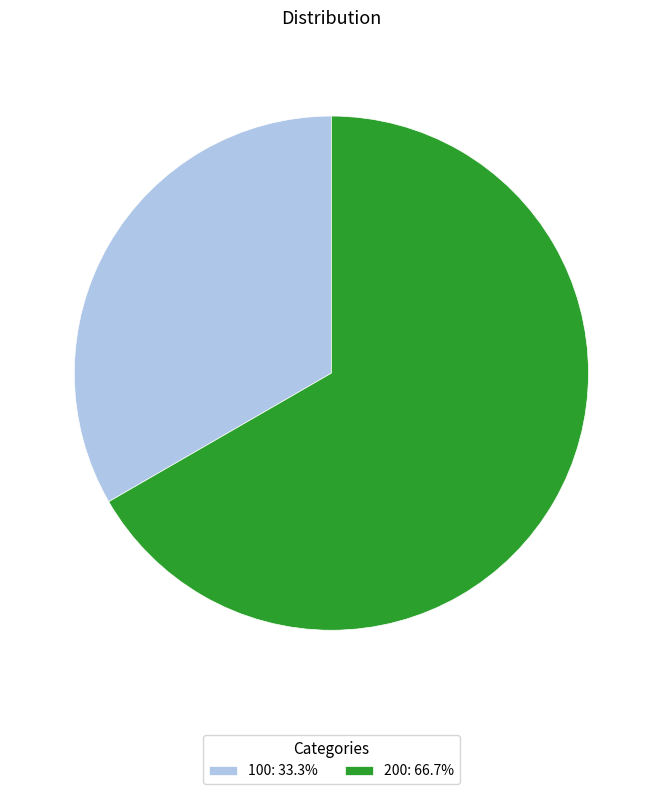

Is it true that 200 is 67% of the pie?

True